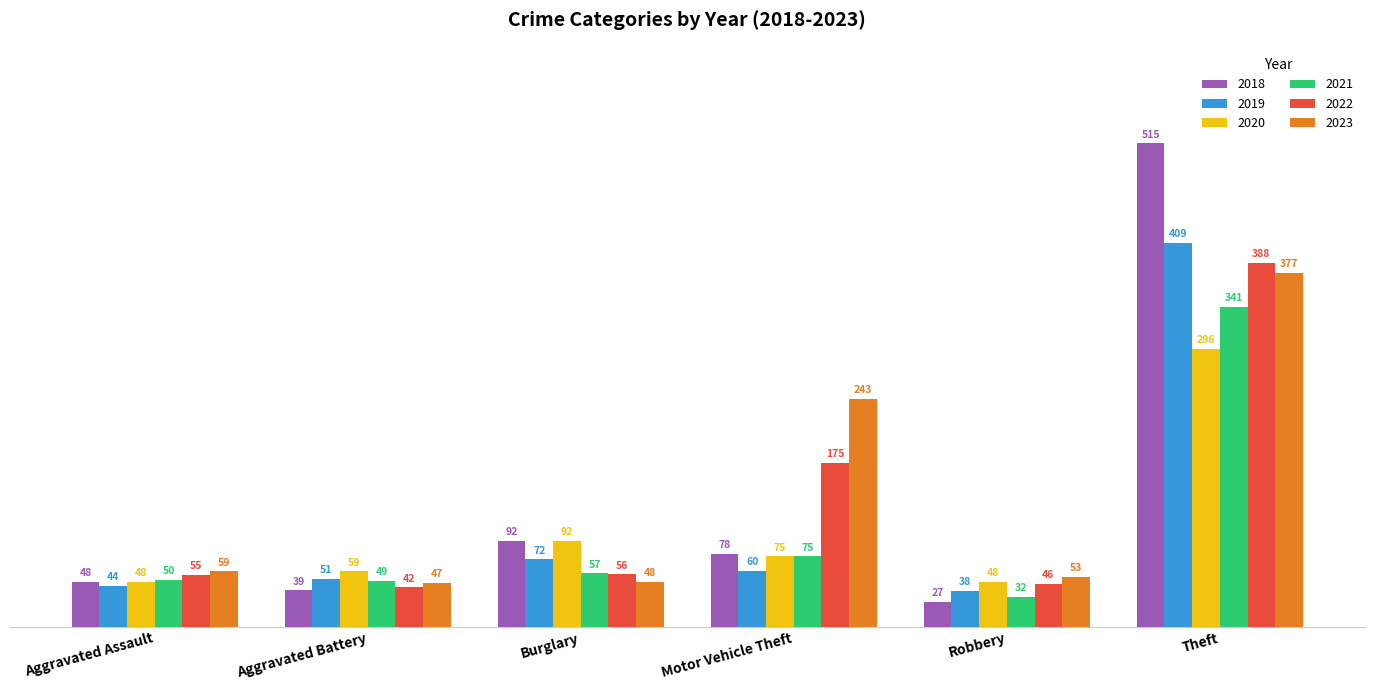

At which label is 2019 closest to 223?

Burglary